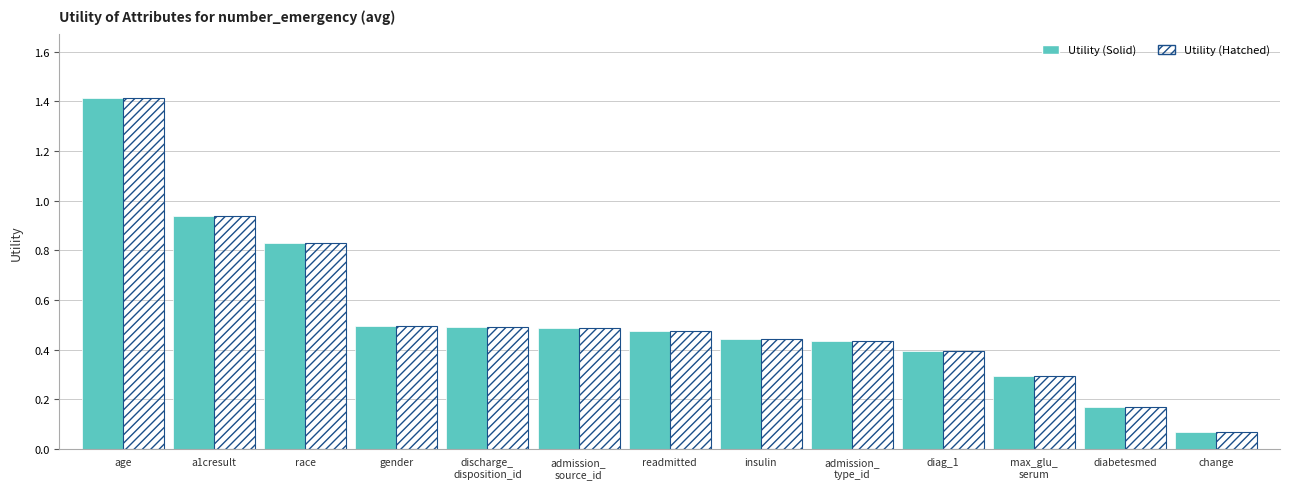

At which category is the sum across all series the highest?

age